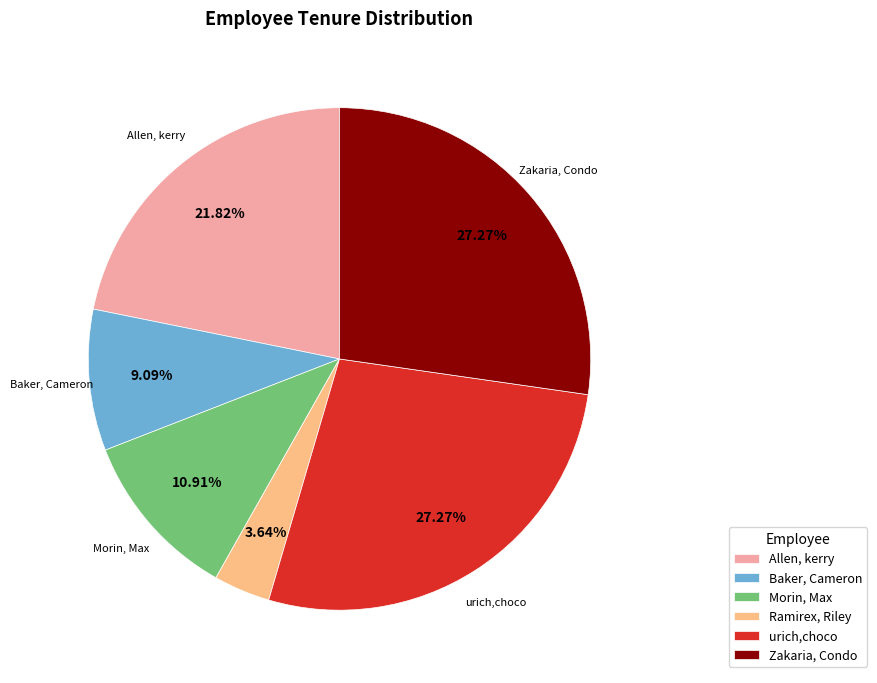

The Baker, Cameron slice represents 18% of the pie. True or false?

False